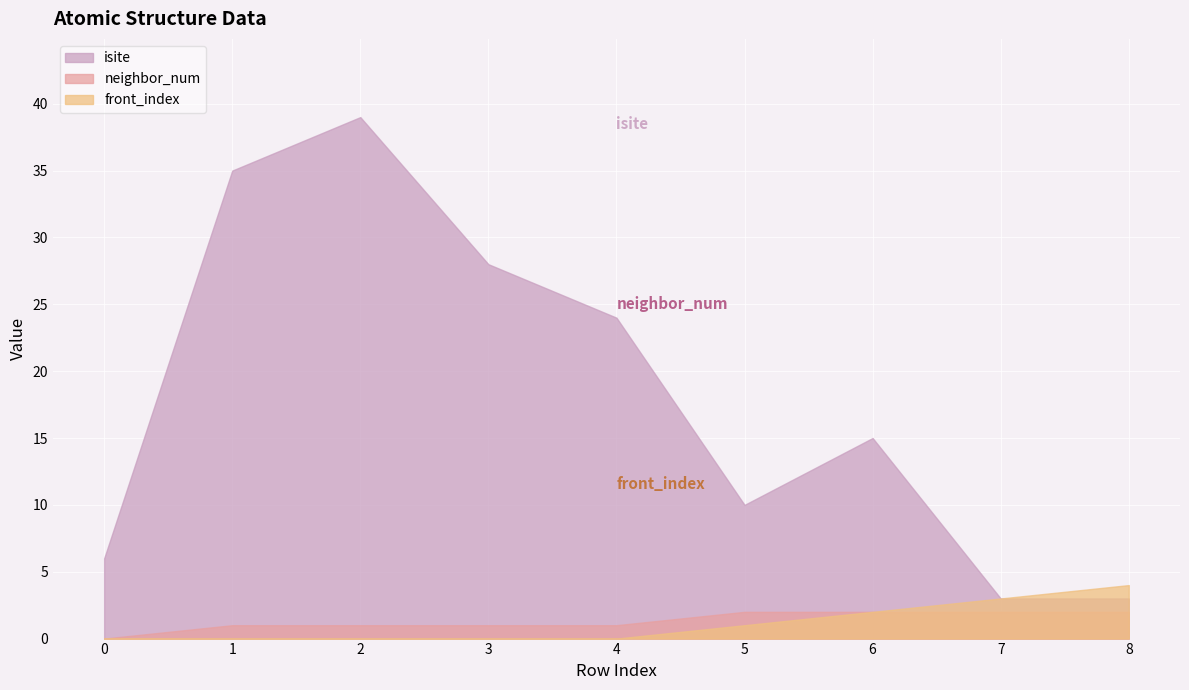

Rank the categories by front_index value from highest to lowest.

8, 7, 6, 5, 0, 1, 2, 3, 4